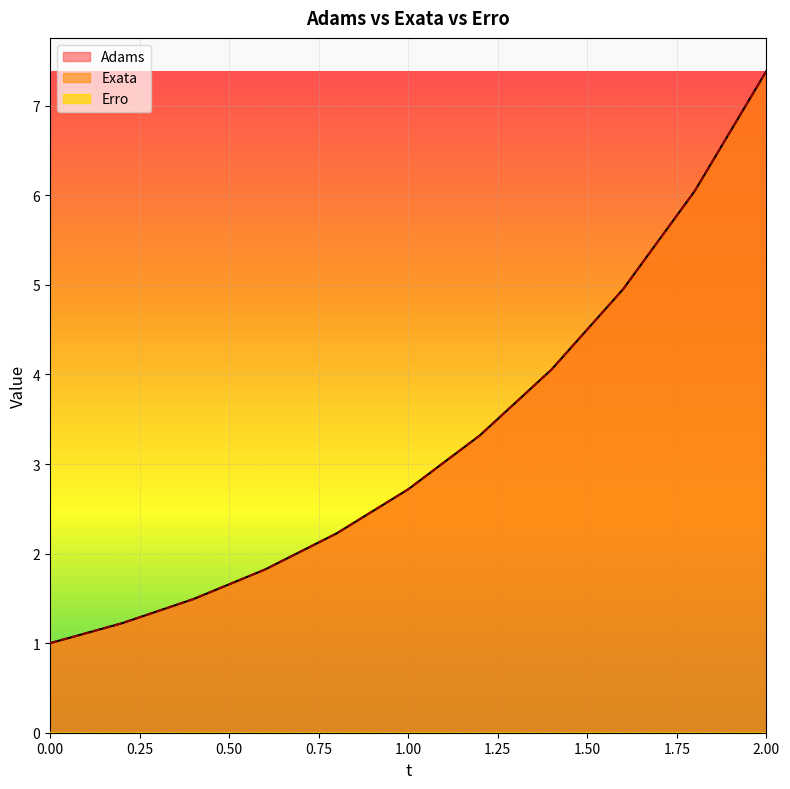

The Adams series shows 1.0 at 0.00. True or false?

True